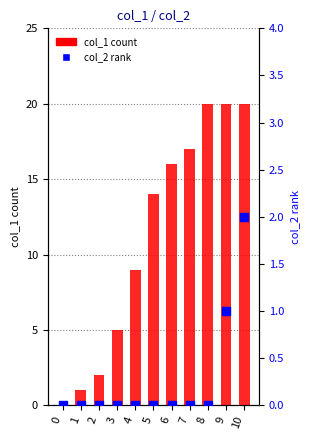

Which series reaches the maximum Y coordinate?

col_1 count